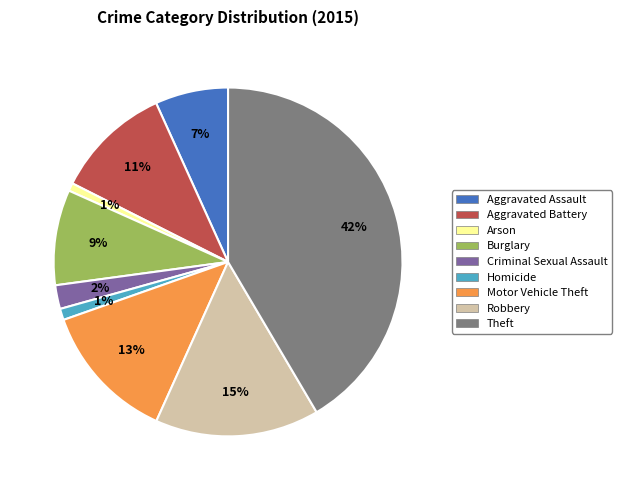

Which category has the biggest portion of the pie?

Theft